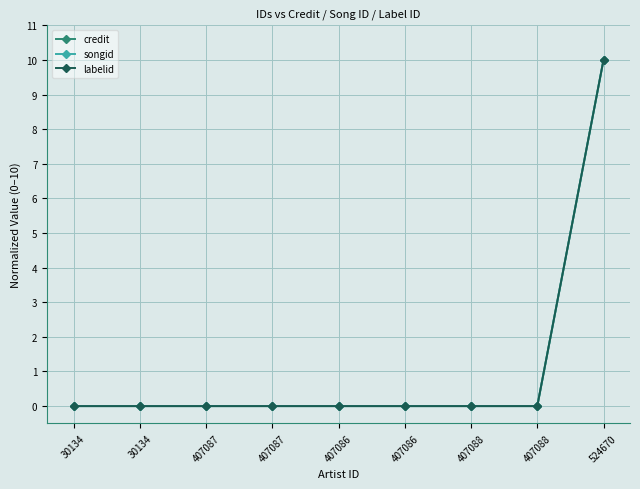

Is this an area chart (filled region under the line)?

No